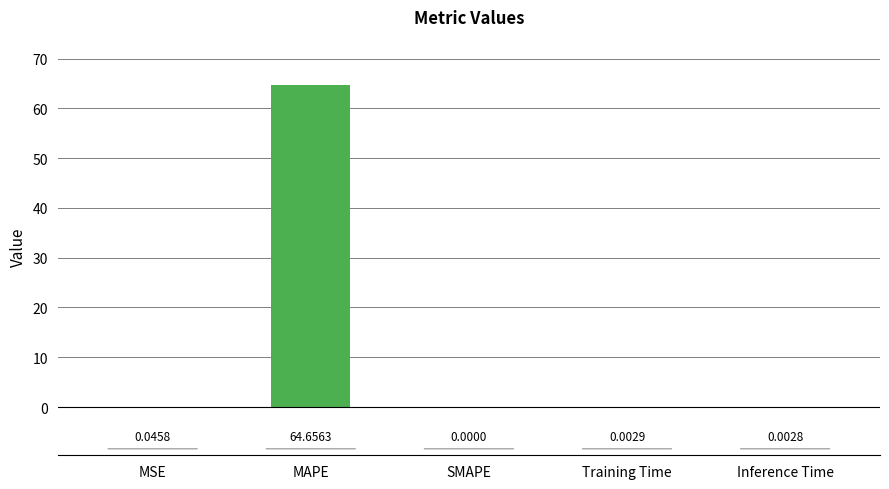

Which has a higher value, Inference Time or Training Time?

Training Time